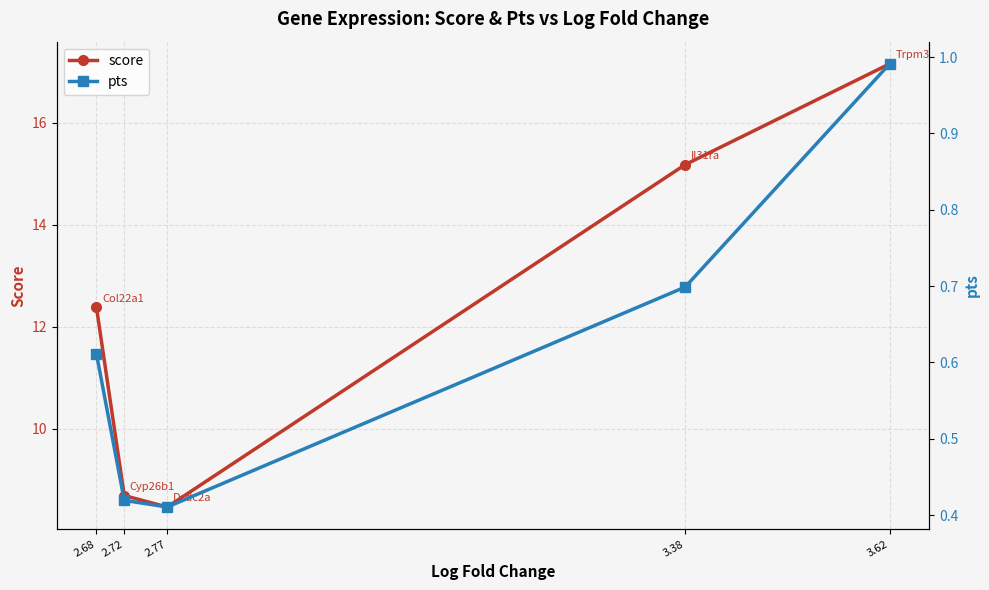

Between 3.38 and 2.68, which is larger?

3.38